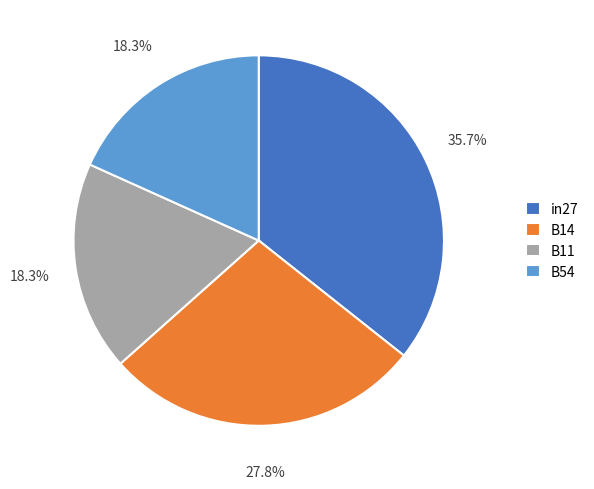

Which slice is the largest?

in27